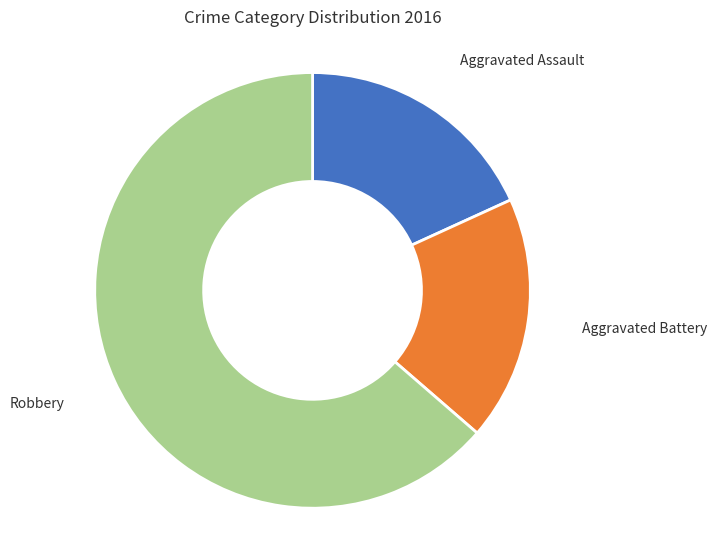

Is there any slice that represents more than half of the pie?

Yes